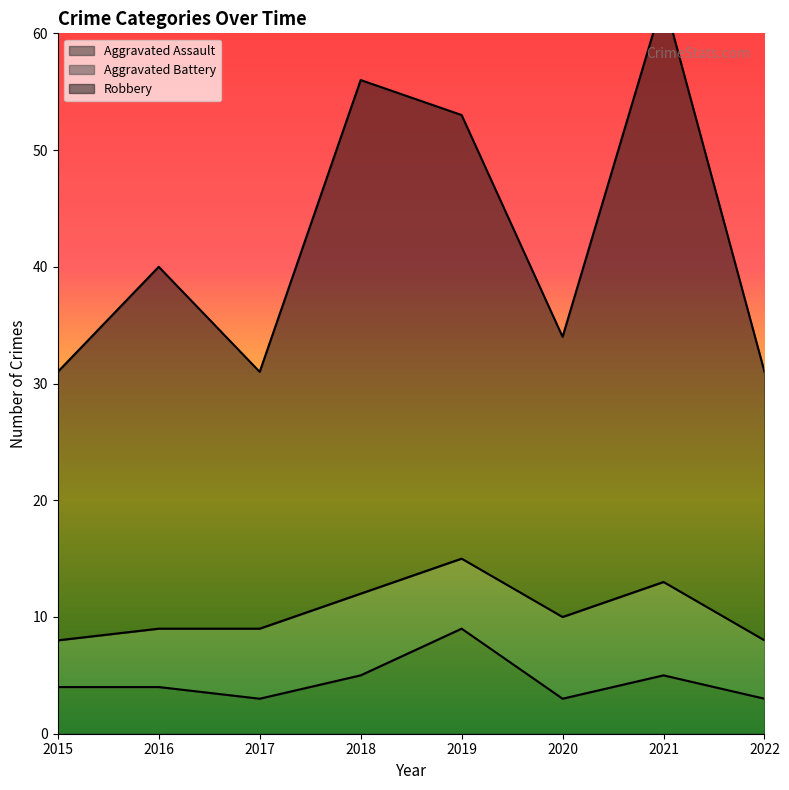

In Aggravated Assault, how many points are lower than both neighbors (excluding endpoints)?

2